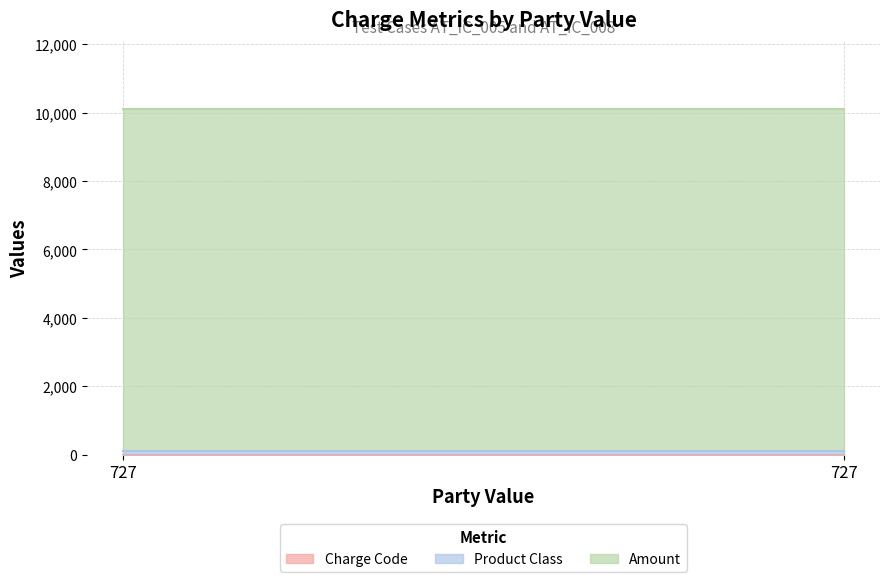

What are all the series names shown in the legend?

Charge Code, Product Class, Amount